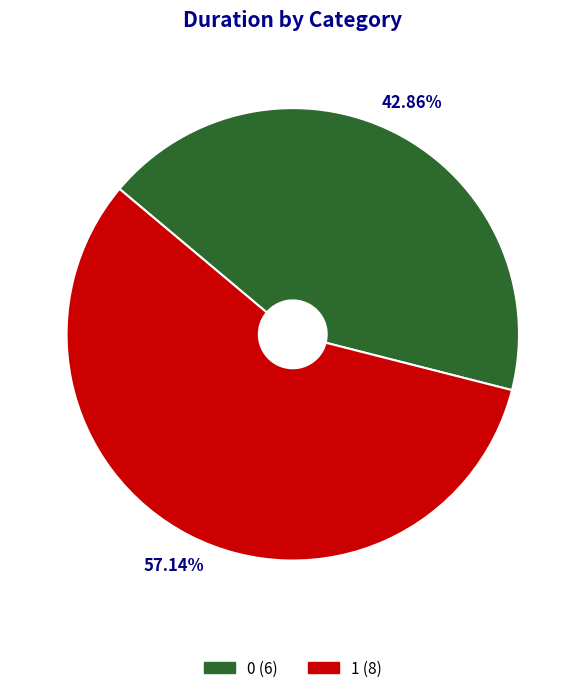

To the nearest percent, what is the difference between the largest and smallest slice percentages?

14%